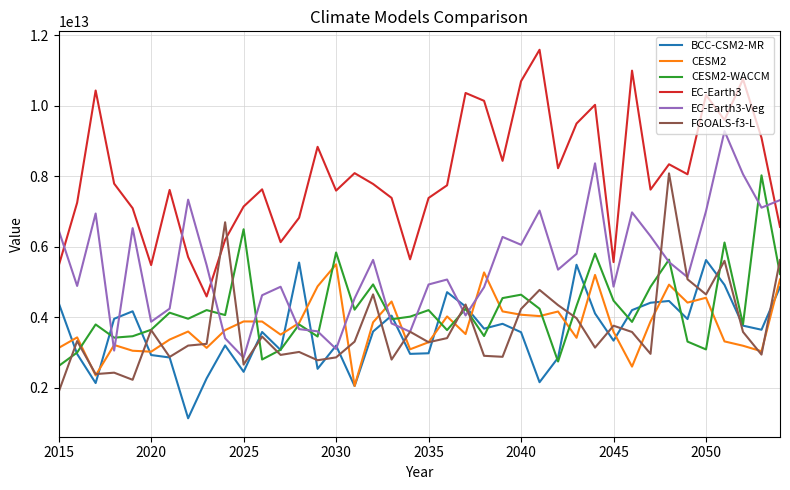

True or false: BCC-CSM2-MR and EC-Earth3-Veg intersect in this chart.

True